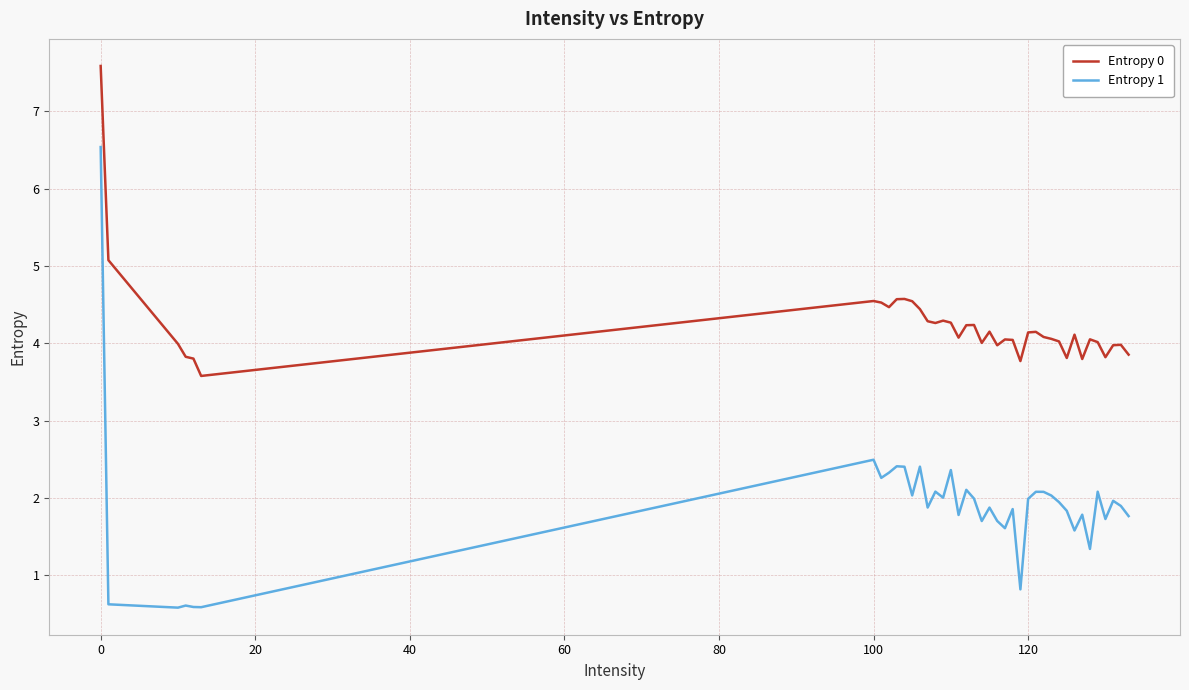

List the series in order of their overall mean, highest first.

Entropy 0, Entropy 1